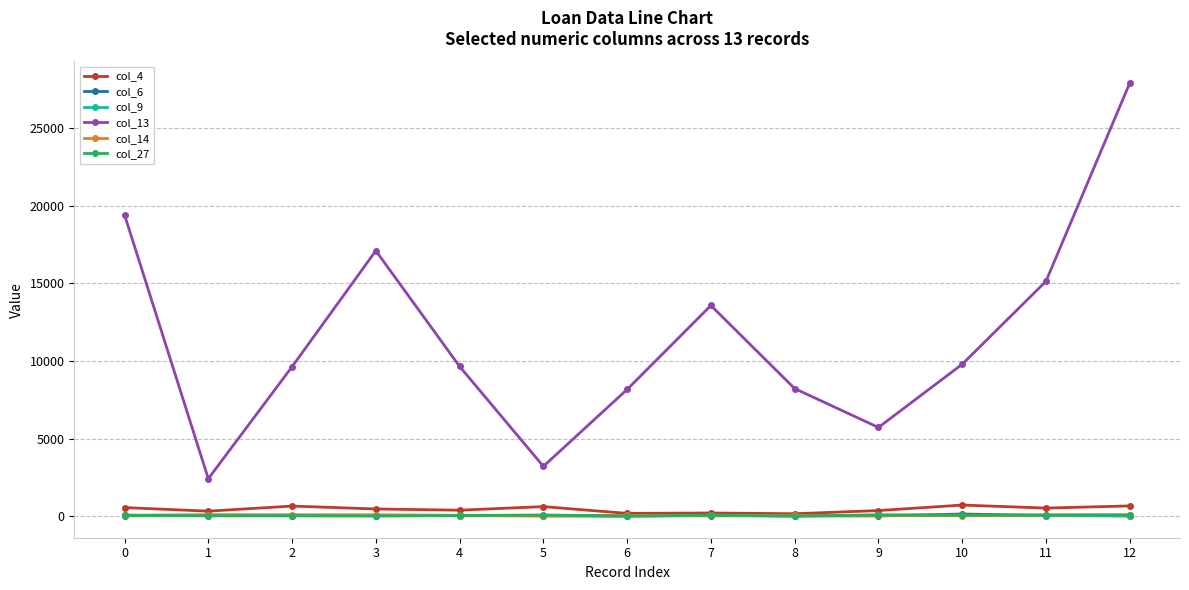

How many values in the col_14 series exceed 53?

7